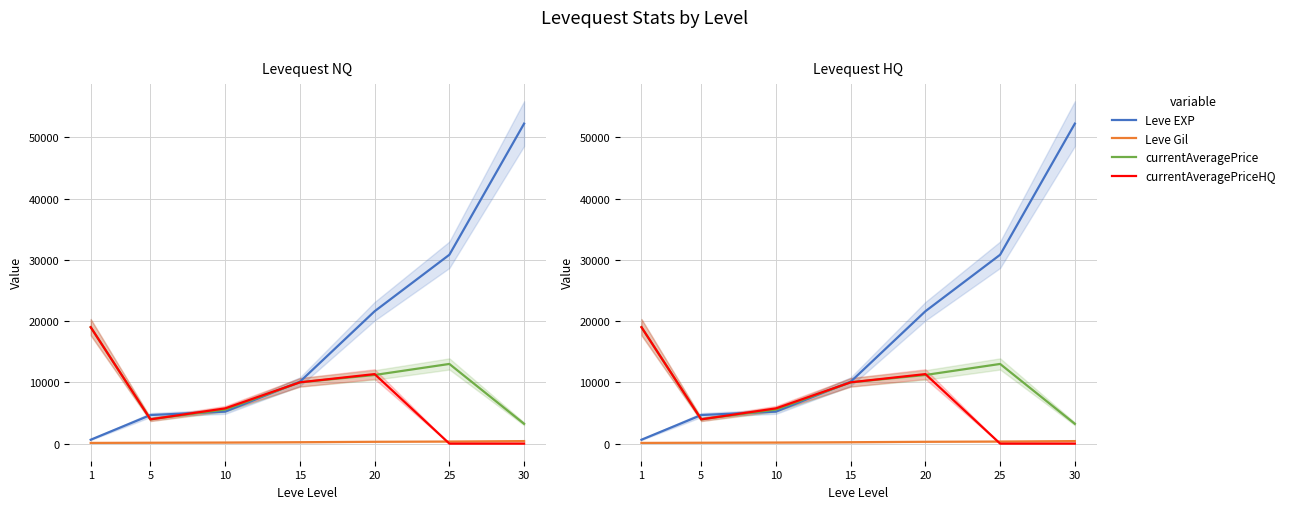

Reading left to right, list all the values displayed in this chart.

Leve EXP: 630.0	4660.0	5220.0	10100.0	21600.0	30820.0	52220.0
Leve Gil: 112.0	140.0	172.0	226.0	295.0	336.0	410.0
currentAveragePrice: 19000.0	3954.5	5562.5	9998.5	11198.7	12999.5	3229.8
currentAveragePriceHQ: 19000.0	3954.5	5750.0	10000.0	11343.0	0.0	0.0